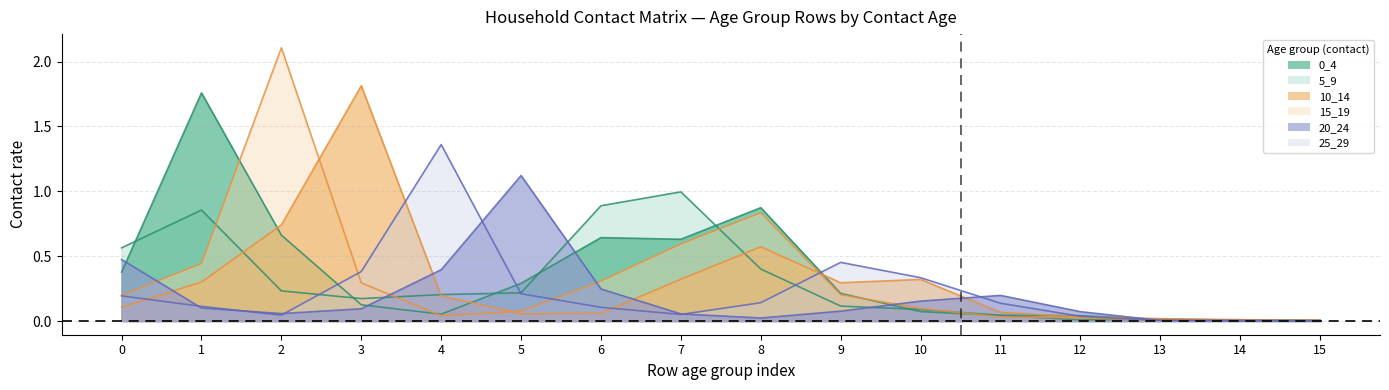

What is the total value across all series at 4?

2.2